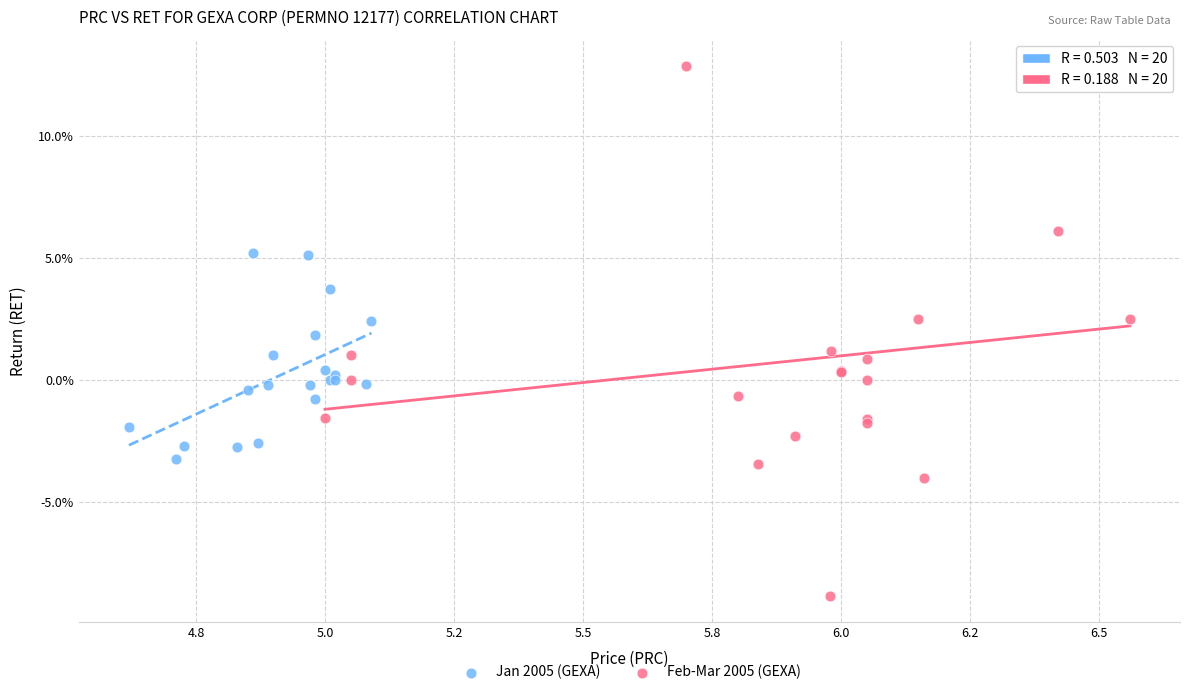

What are all the series names shown in the legend?

Jan 2005 (GEXA), Feb-Mar 2005 (GEXA)